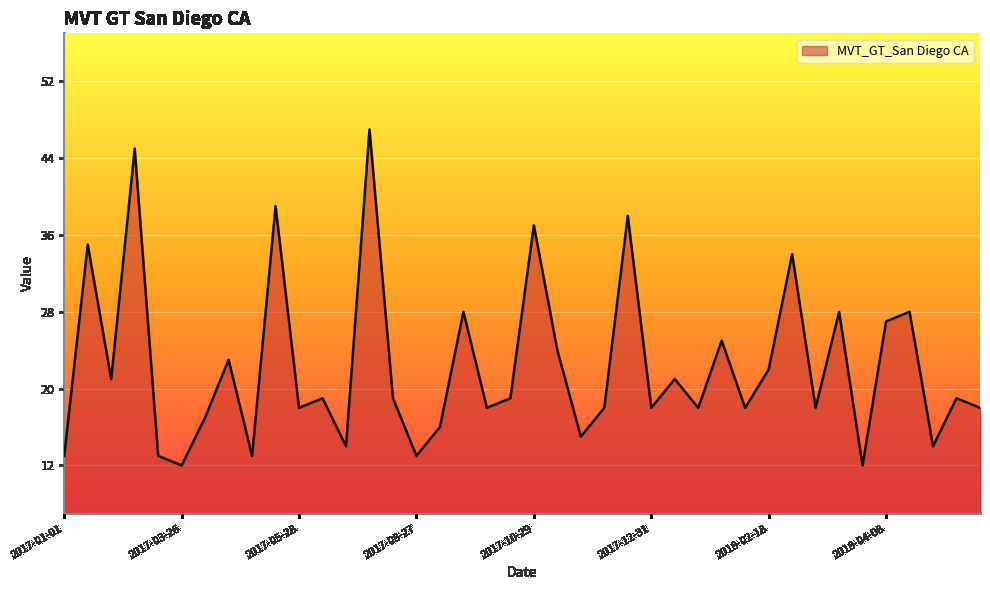

What is the smallest value displayed?

12